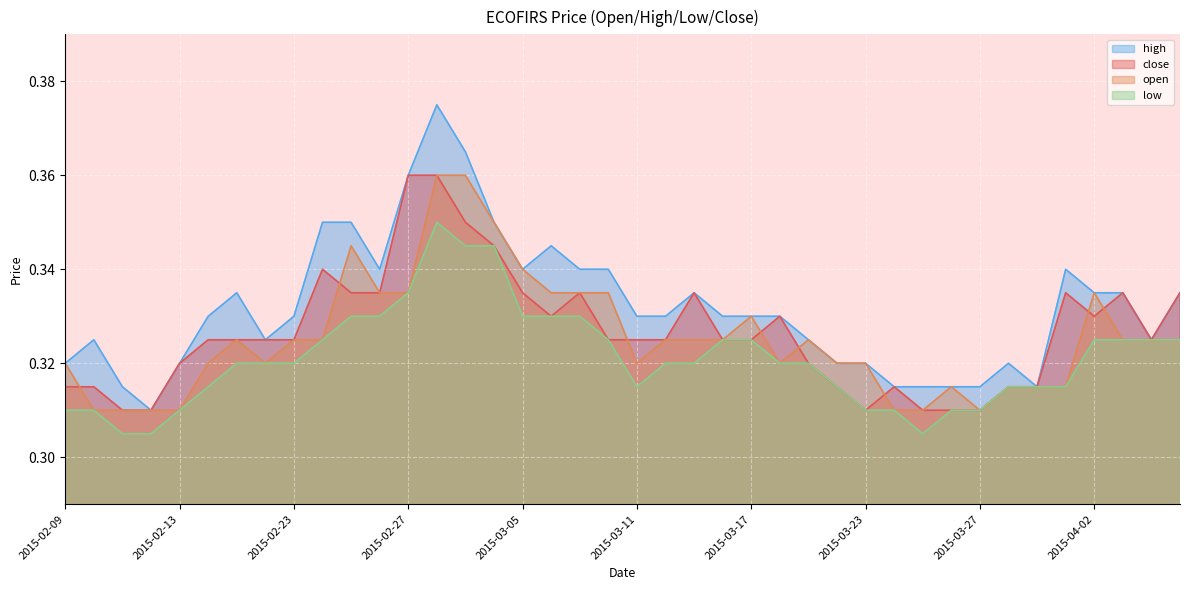

How many close values are between 0 and 1?

40